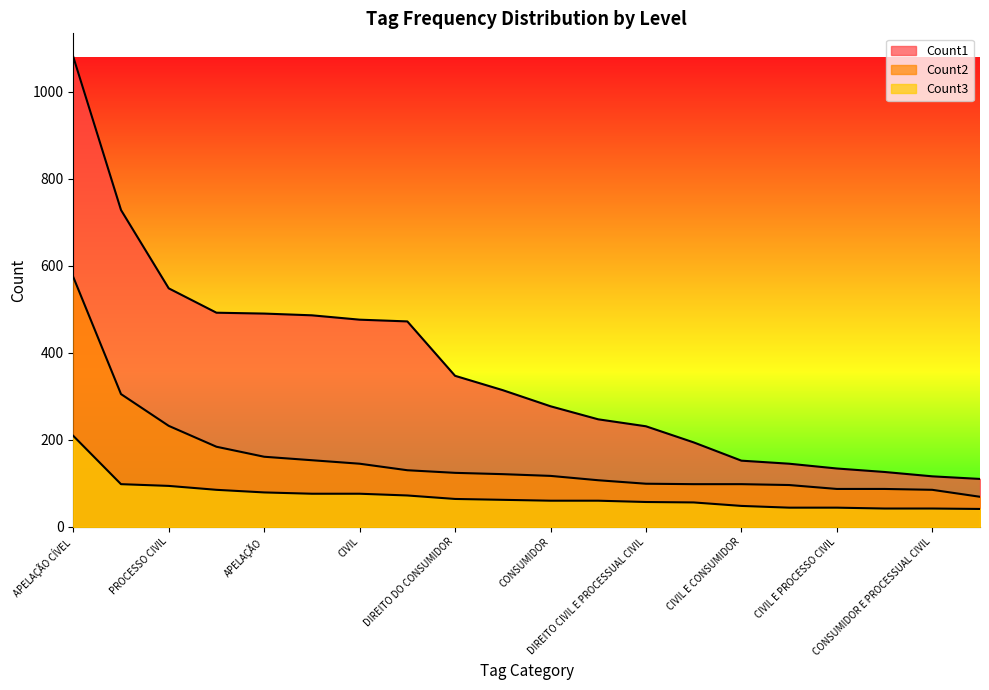

What is the approximate value of Count2 at AGRAVO DE INSTRUMENTO, to the nearest 10?

300